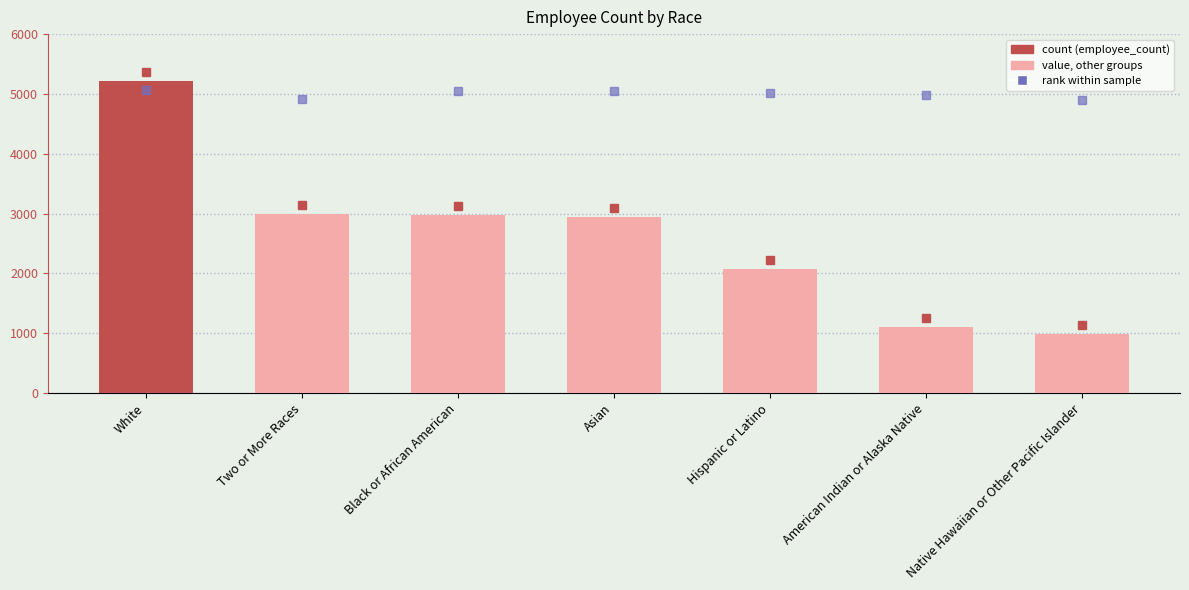

The chart shows a value of 3634 at Hispanic or Latino. True or false?

False